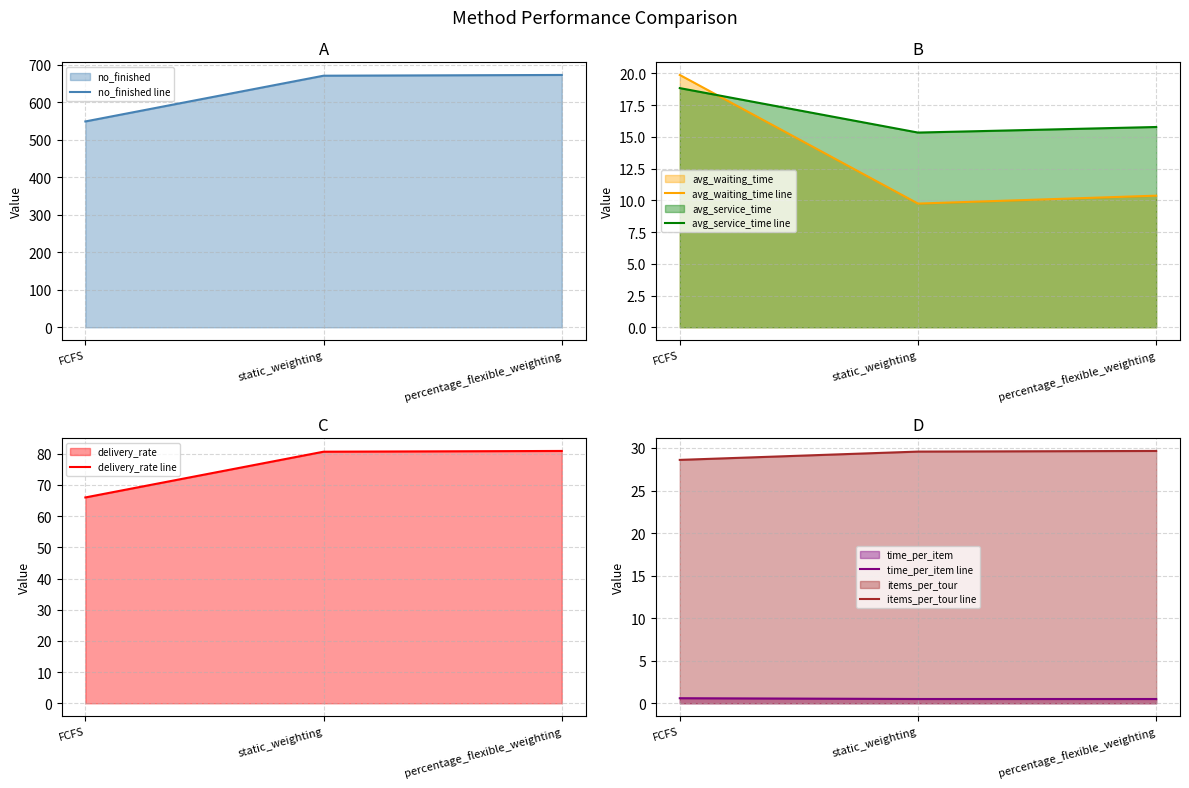

Rank the categories by time_per_item line value from highest to lowest.

FCFS, static_weighting, percentage_flexible_weighting